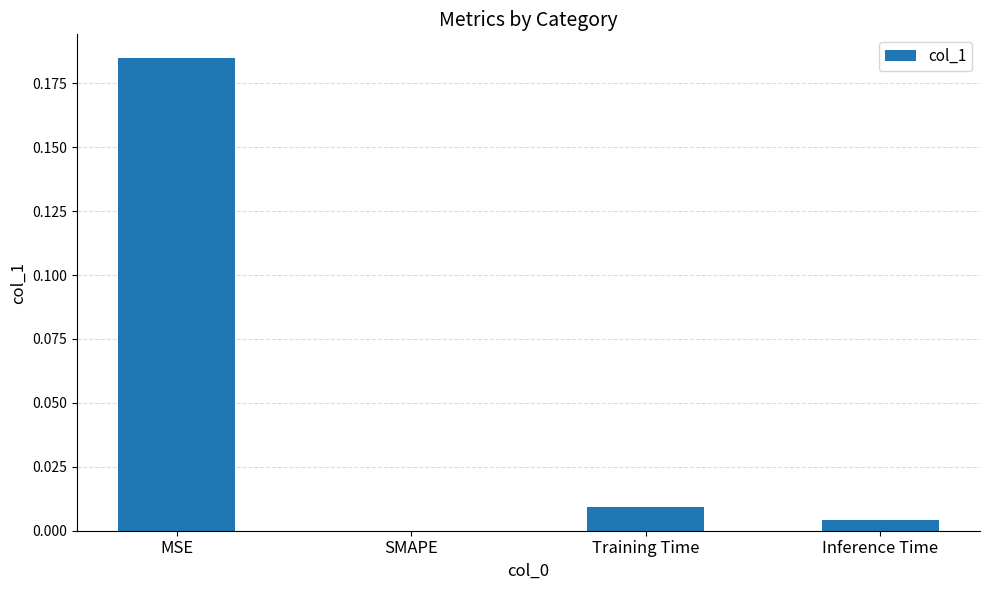

Which category has the highest value across all series?

MSE